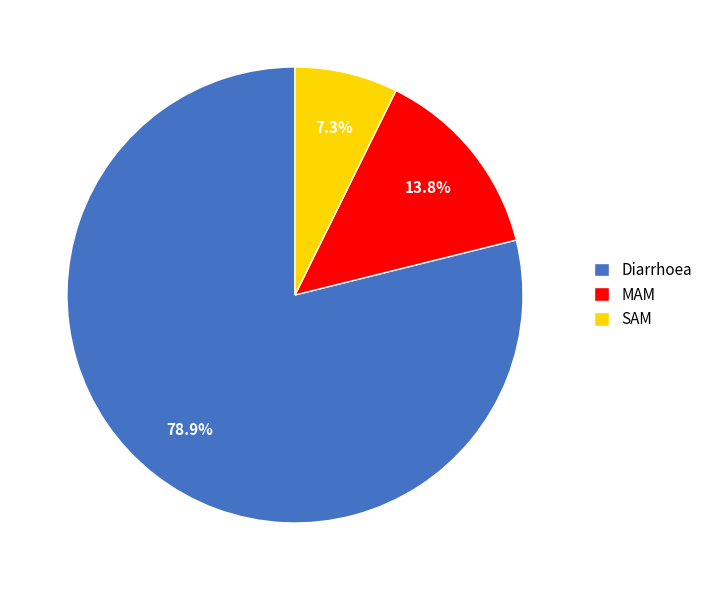

Rank the categories by value from lowest to highest.

SAM, MAM, Diarrhoea